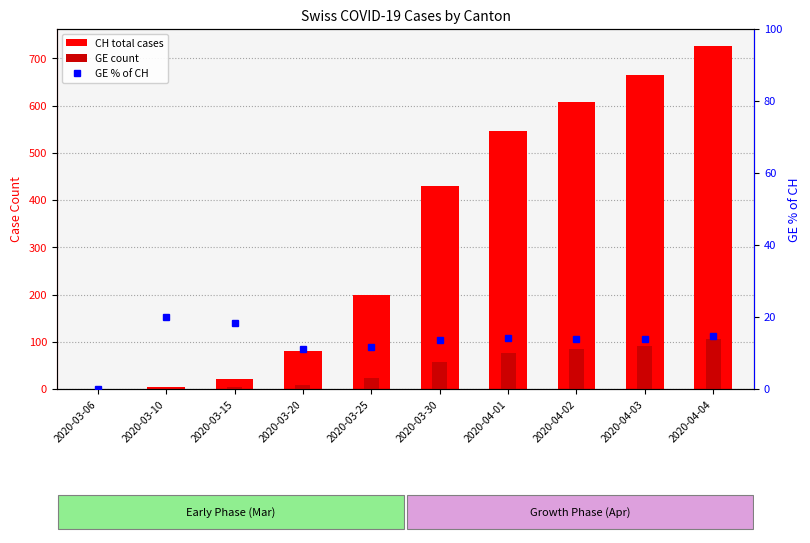

At which label does GE count first exceed 58?

2020-04-01